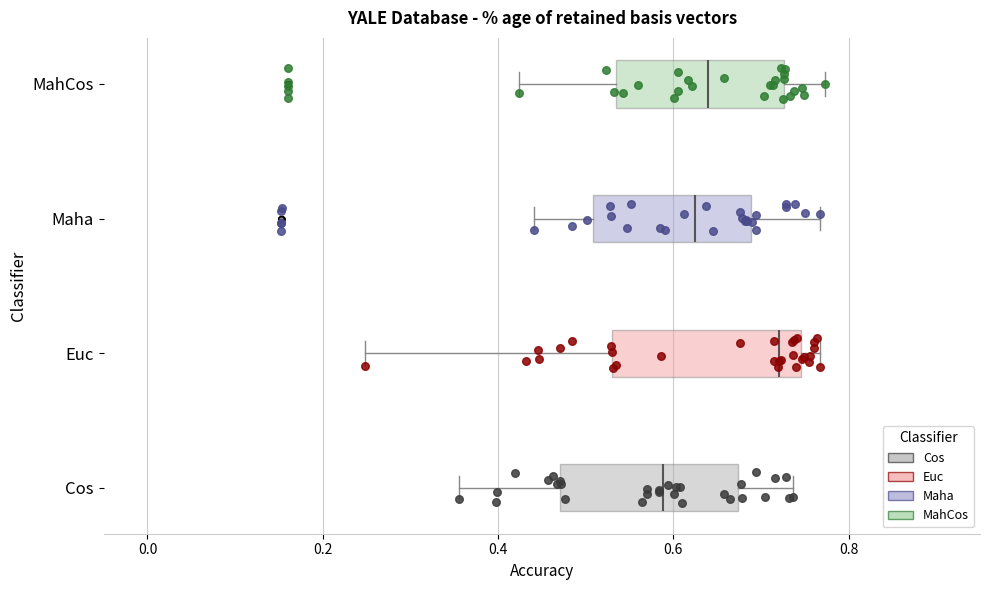

Reading bottom to top, transcribe this box plot: for each box, give where its median line is, the range the box spans, and where its two whiskers end, as read against the x-axis. The values are not printed on the chart, so give them approximately, as read against the axis.

Cos: median 0.58, box 0.48 to 0.68, whiskers 0.36 to 0.74
Euc: median 0.72, box 0.54 to 0.74, whiskers 0.24 to 0.76
Maha: median 0.62, box 0.50 to 0.68, whiskers 0.44 to 0.76
MahCos: median 0.64, box 0.54 to 0.72, whiskers 0.42 to 0.78